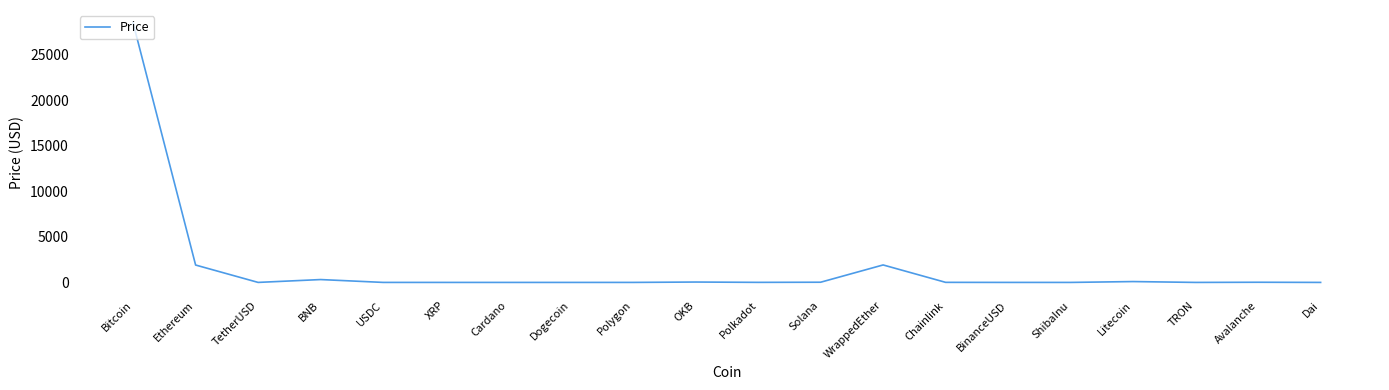

Which category has the highest value across all series?

Bitcoin